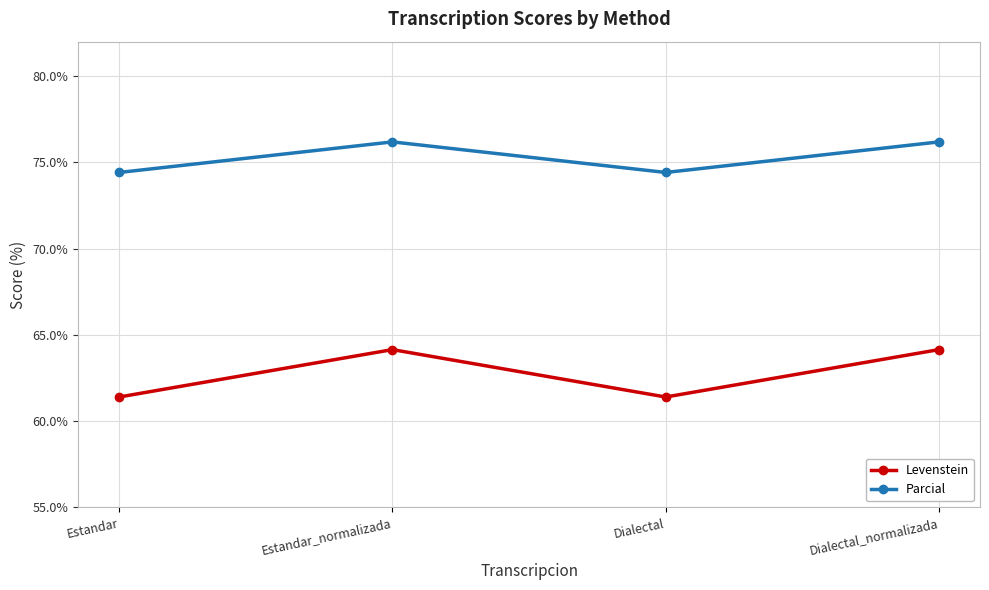

Which series changed the most between Estandar and Estandar_normalizada?

Levenstein